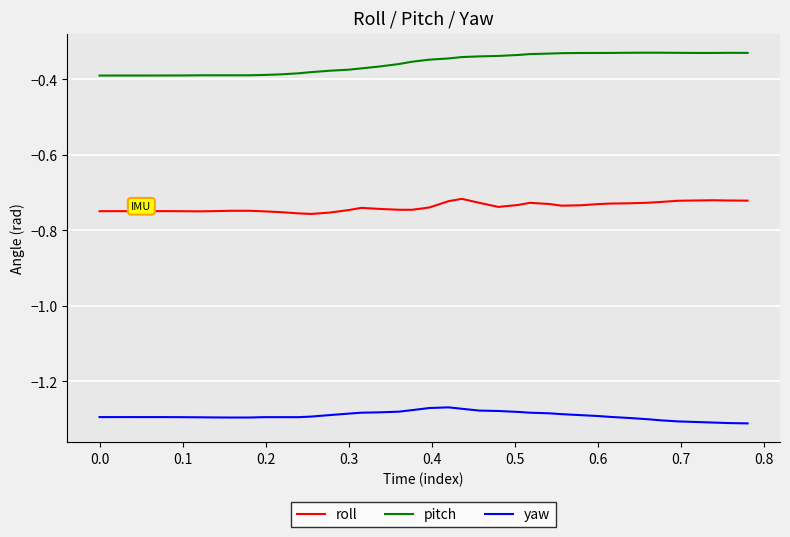

Rank the series by their average value, from highest to lowest.

pitch, roll, yaw